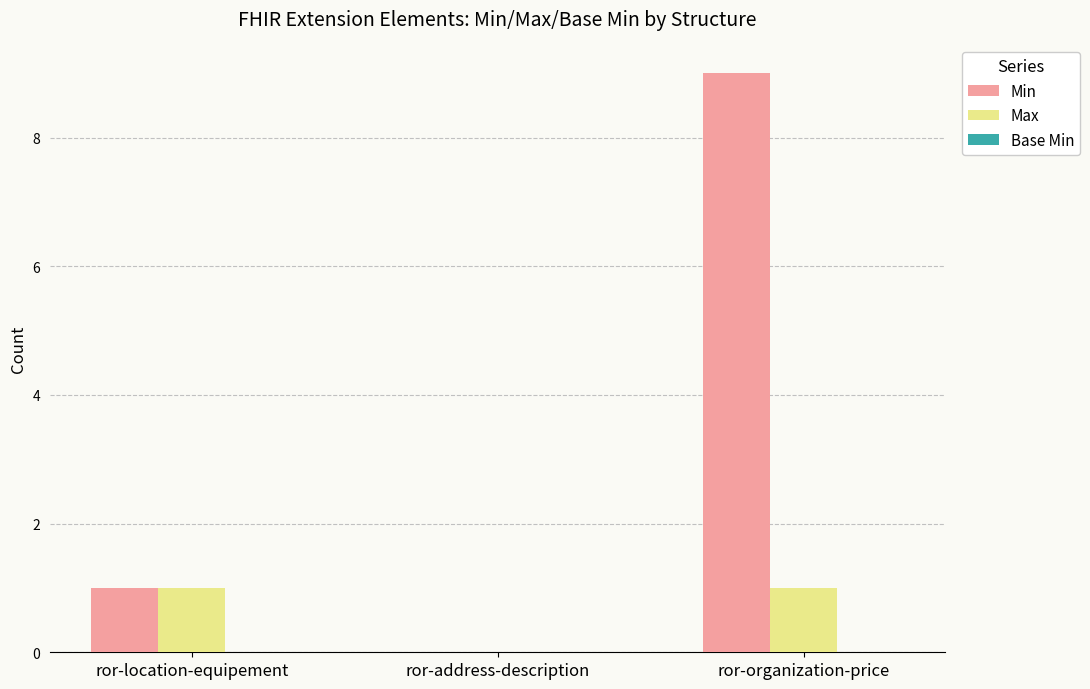

At which label does Min reach its peak?

ror-organization-price